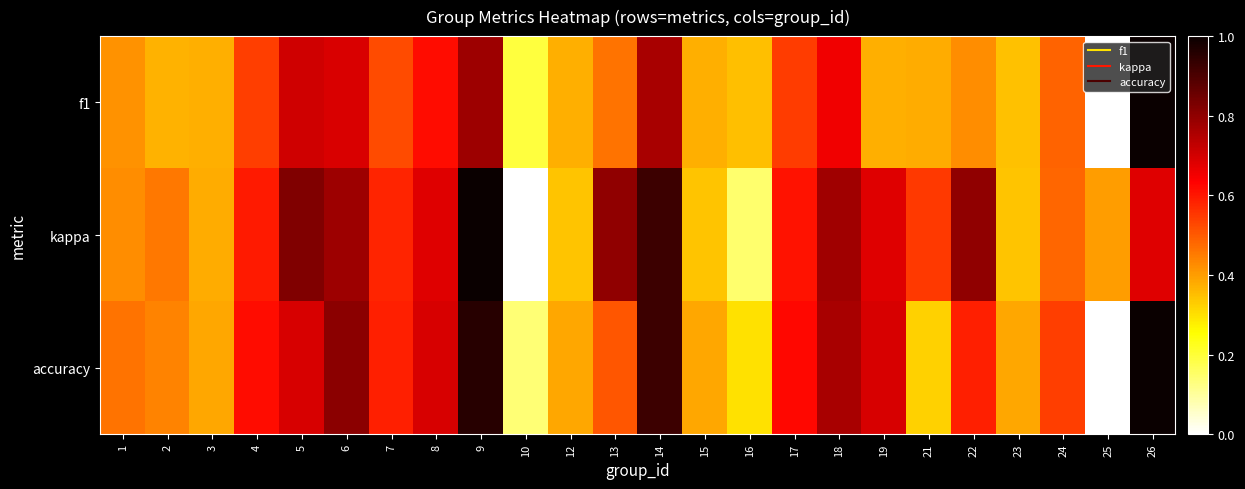

What is the total value across all series at 12?

1.1